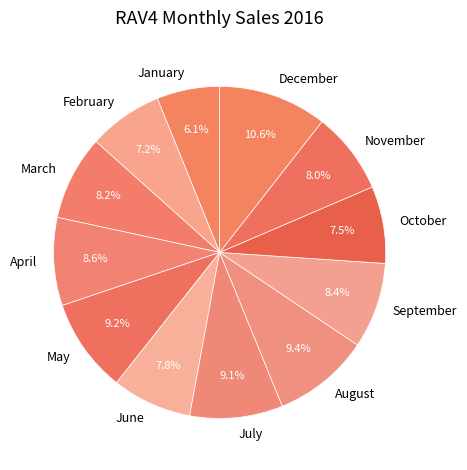

What is the largest slice in the pie chart?

December